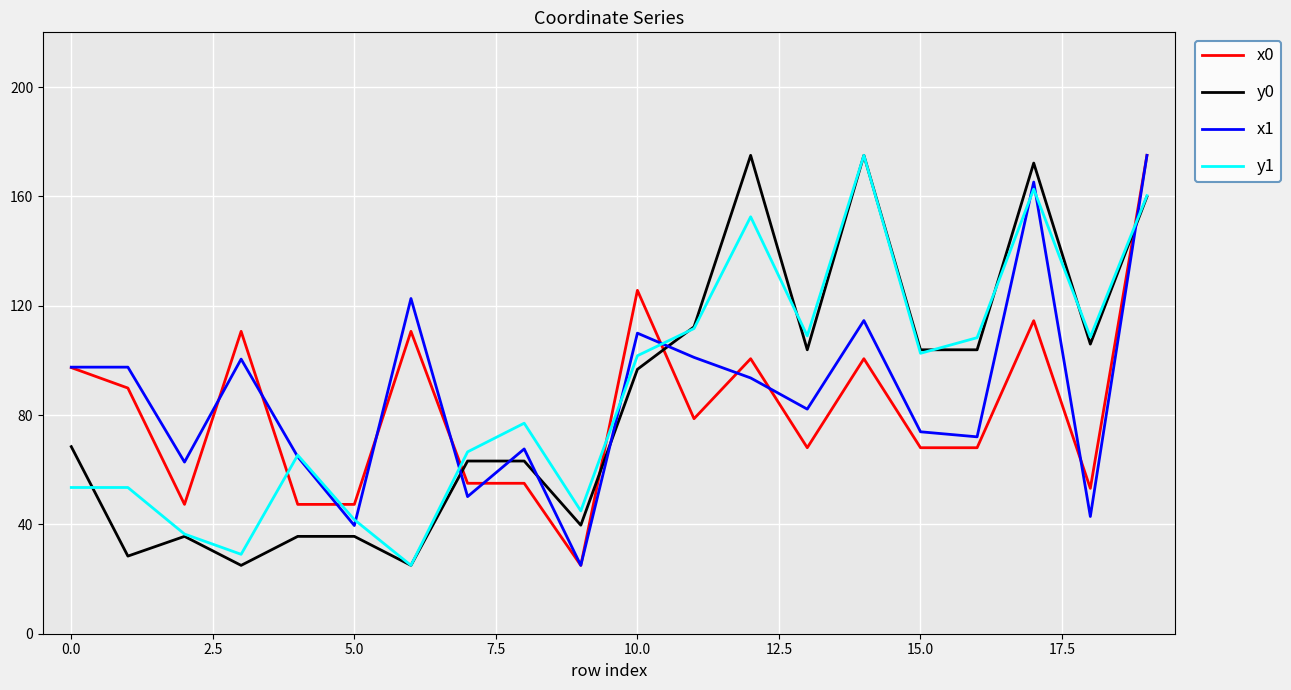

What is the difference between the second highest and second lowest values in the y0 series?

150.0